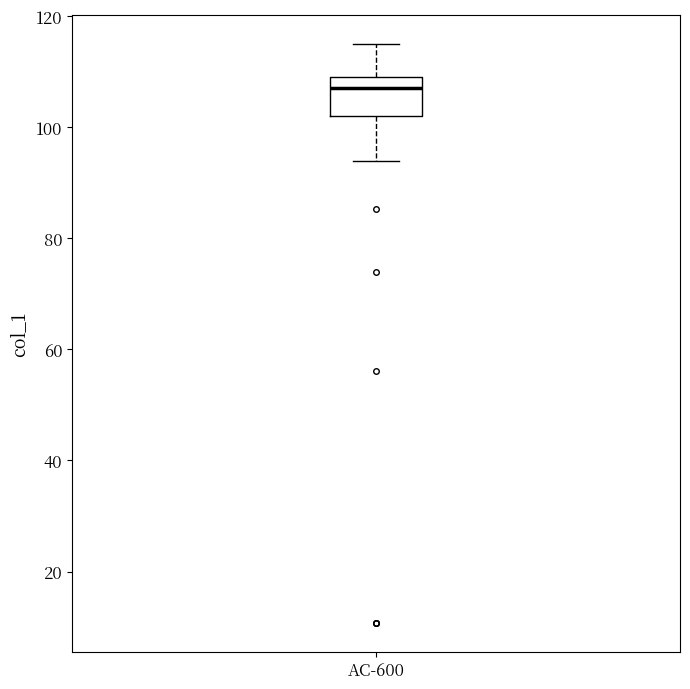

Read this box plot against the y-axis: the position of the median line, the range covered by the box, and the ends of both whiskers. The values are not printed on the chart, so give them approximately, as read against the axis.

median 108 (just below the box's upper edge), box 102 to 108, whiskers 94 to 114